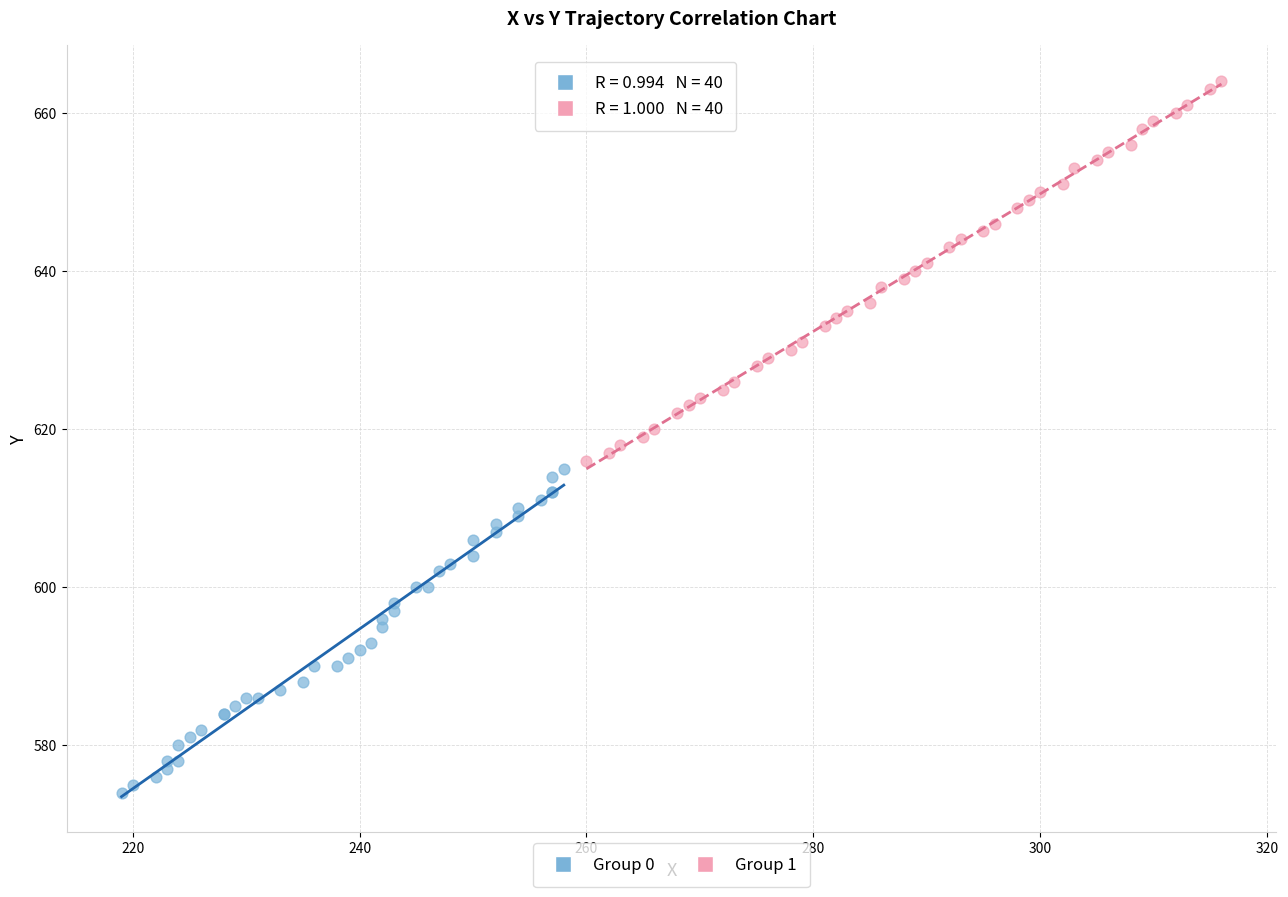

Which series contains the highest Y value?

Group 1